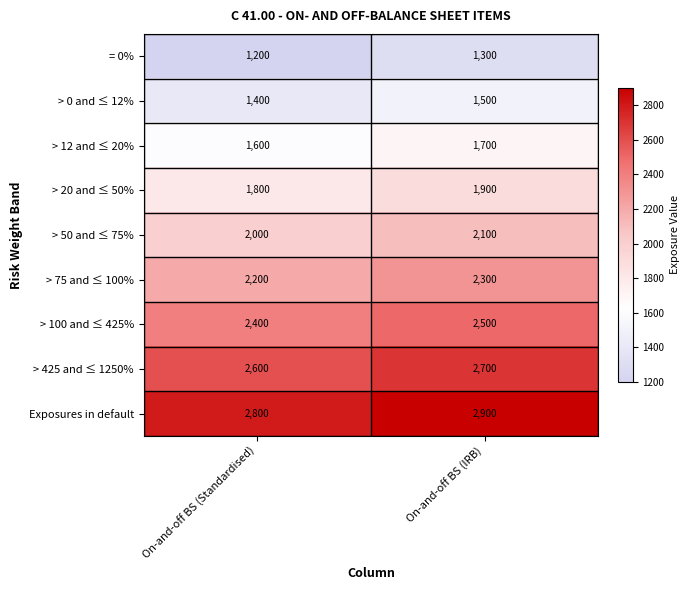

What is the sum of all > 425 and ≤ 1250% values?

5300